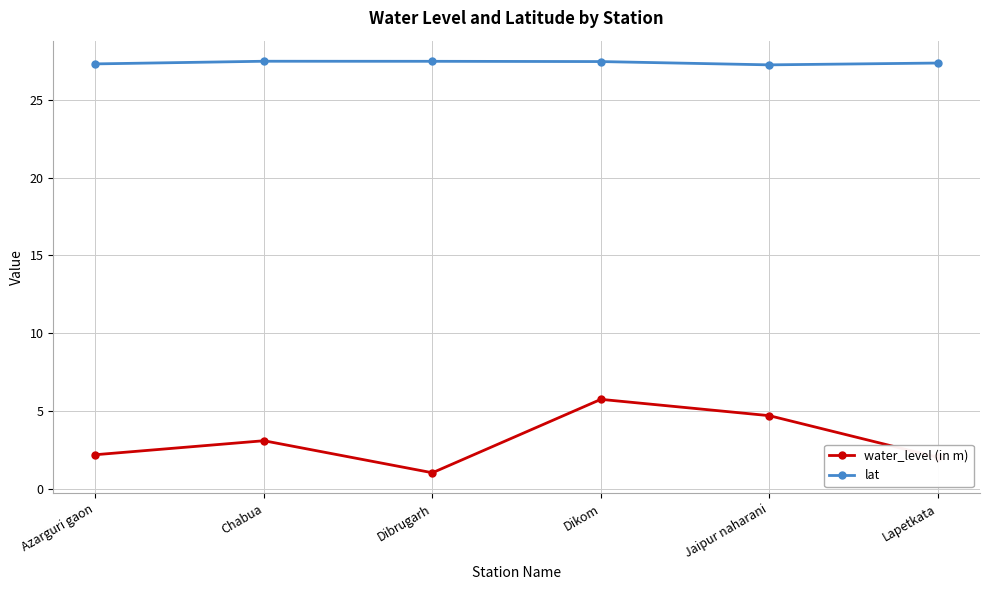

In water_level (in m), how many points are lower than both neighbors (excluding endpoints)?

1